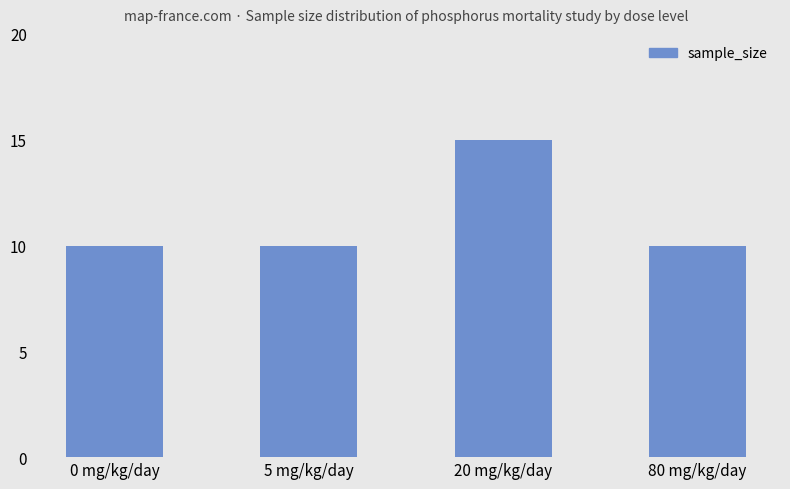

What is the greatest value displayed?

15